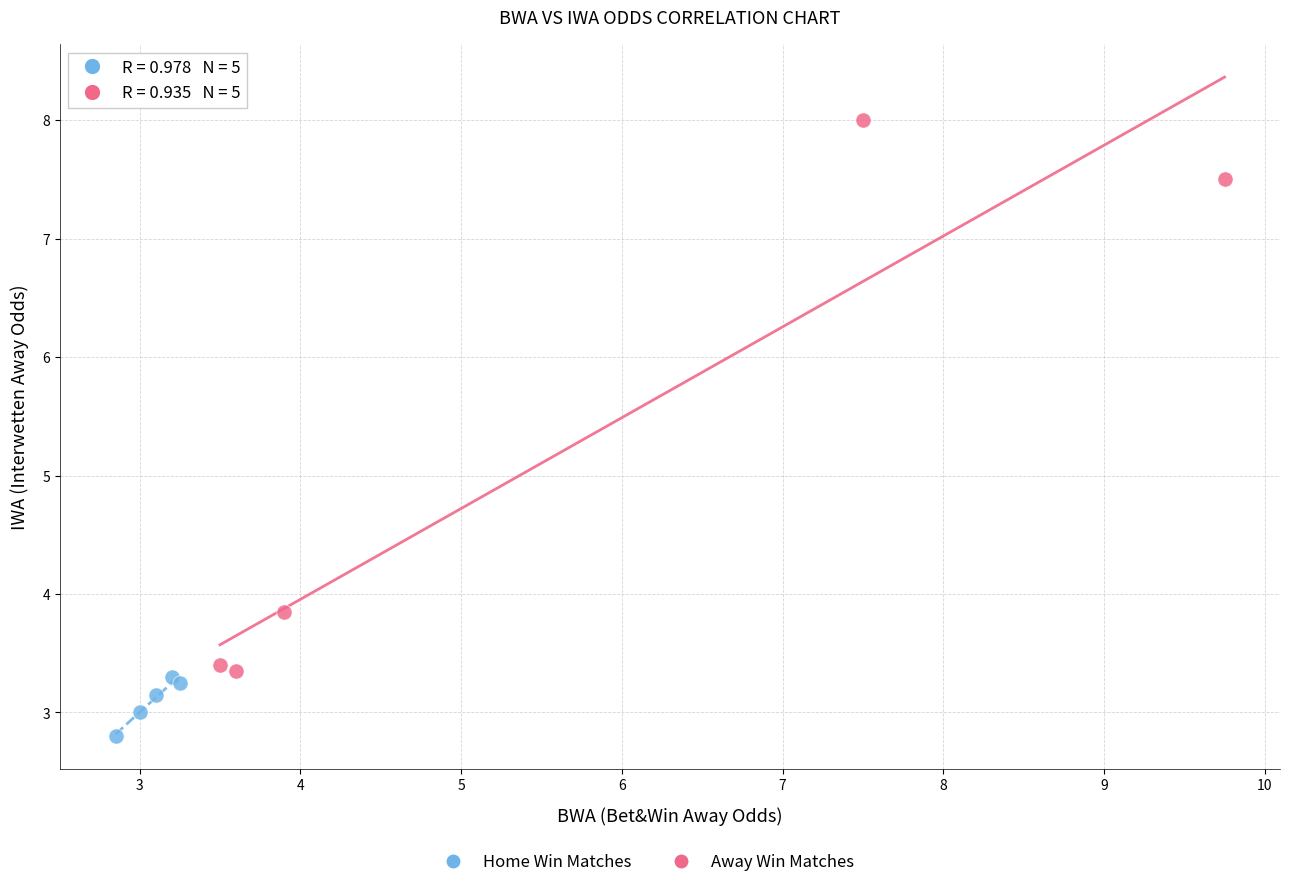

Which series contains the lowest Y value?

Home Win Matches